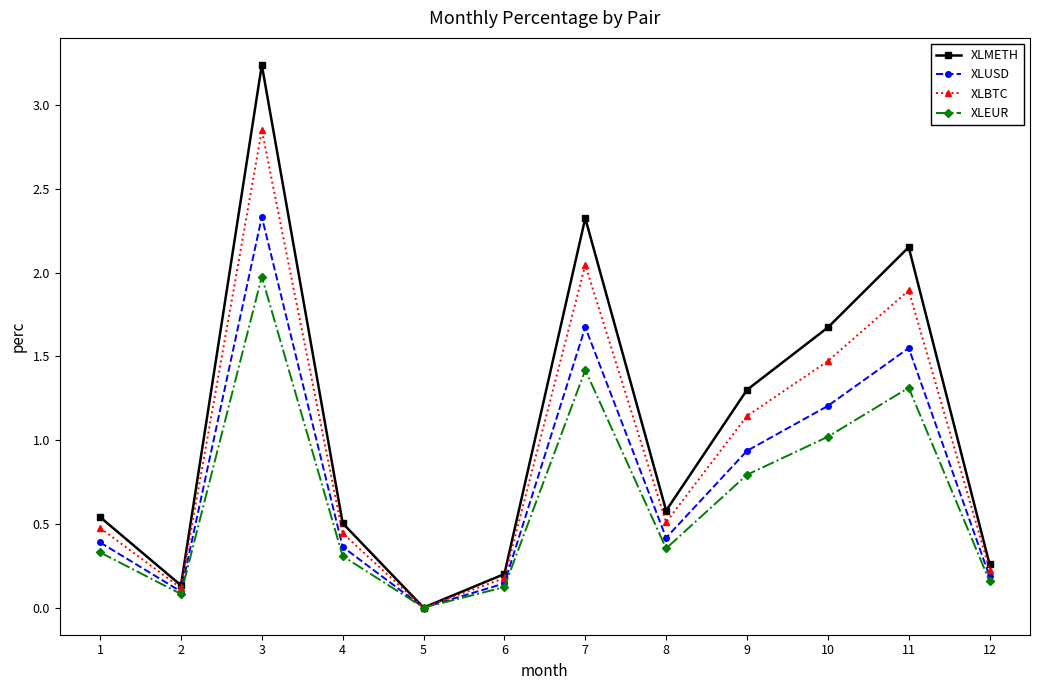

Which category has the lowest value in the XLBTC series?

5